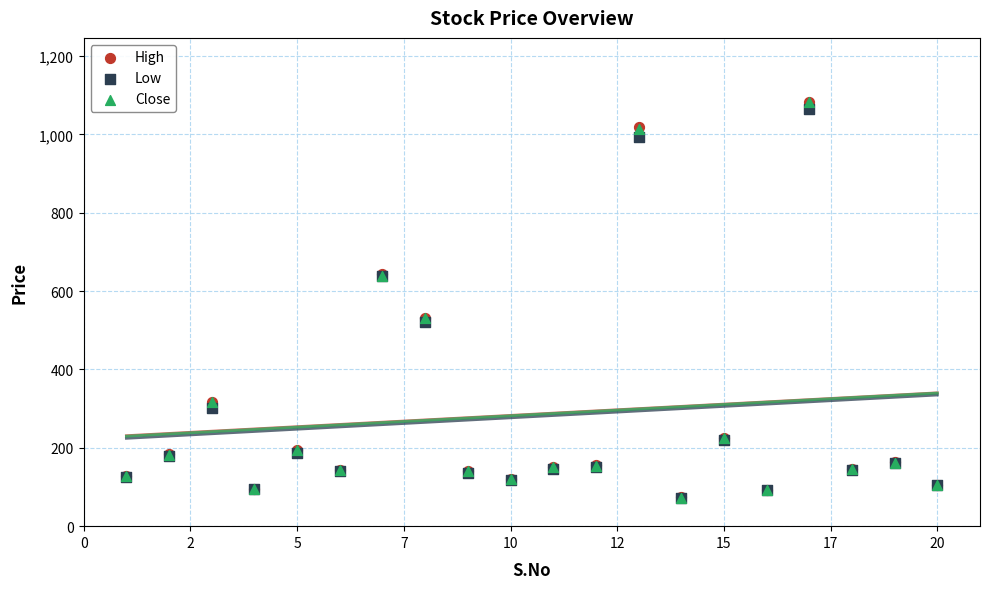

Which series has the largest Y range (max minus min)?

Close